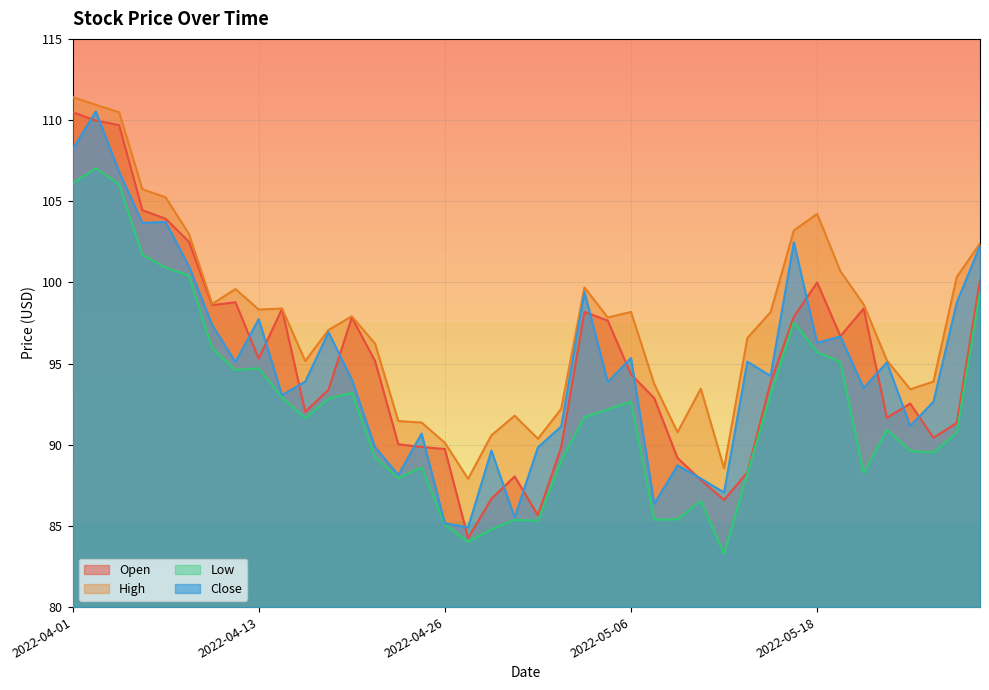

Which series has the widest spread of values?

Open